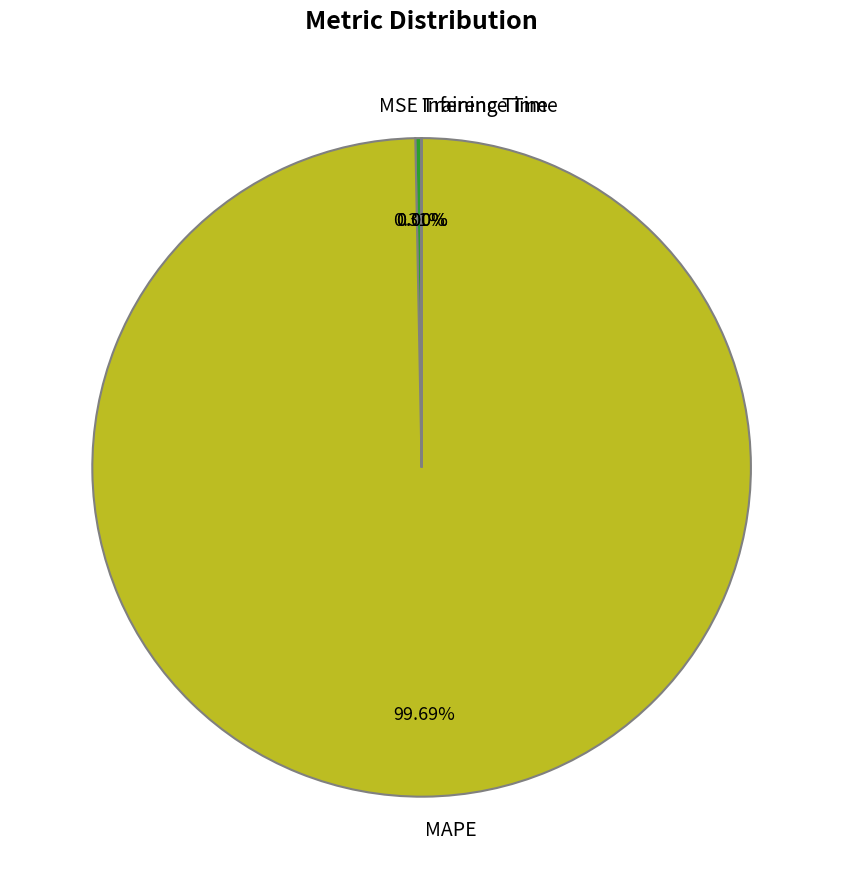

What is the largest slice in the pie chart?

MAPE